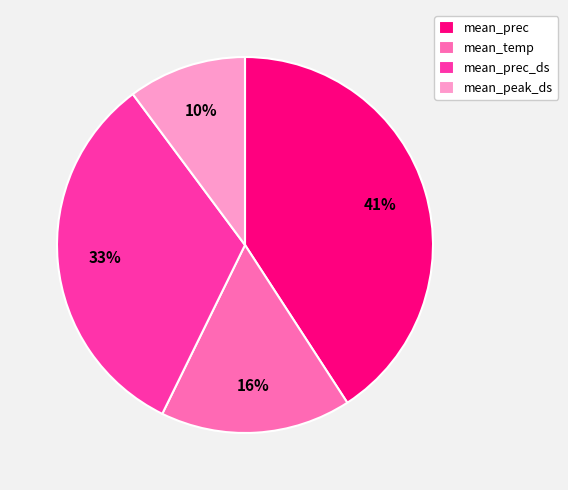

To the nearest percent, what portion does mean_prec represent?

41%